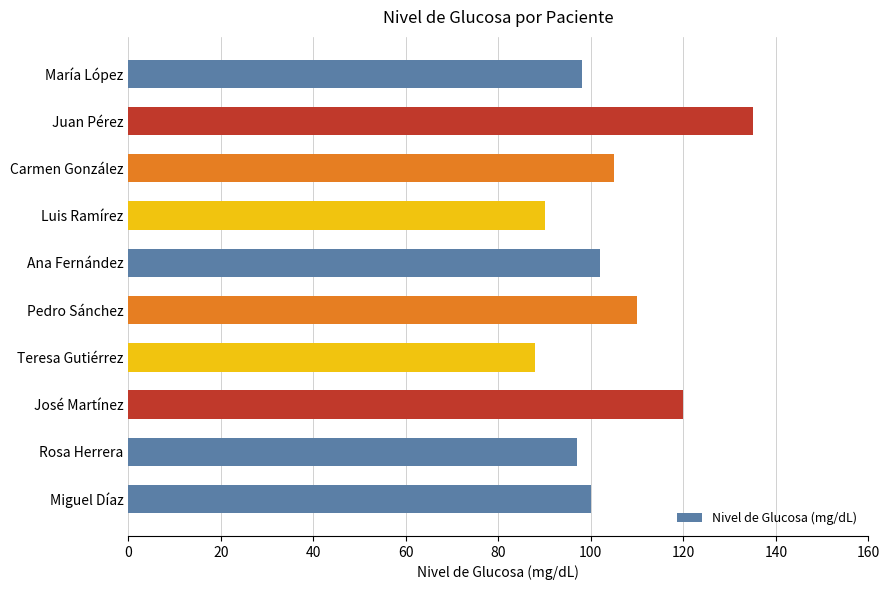

How many data points are less than 102?

5